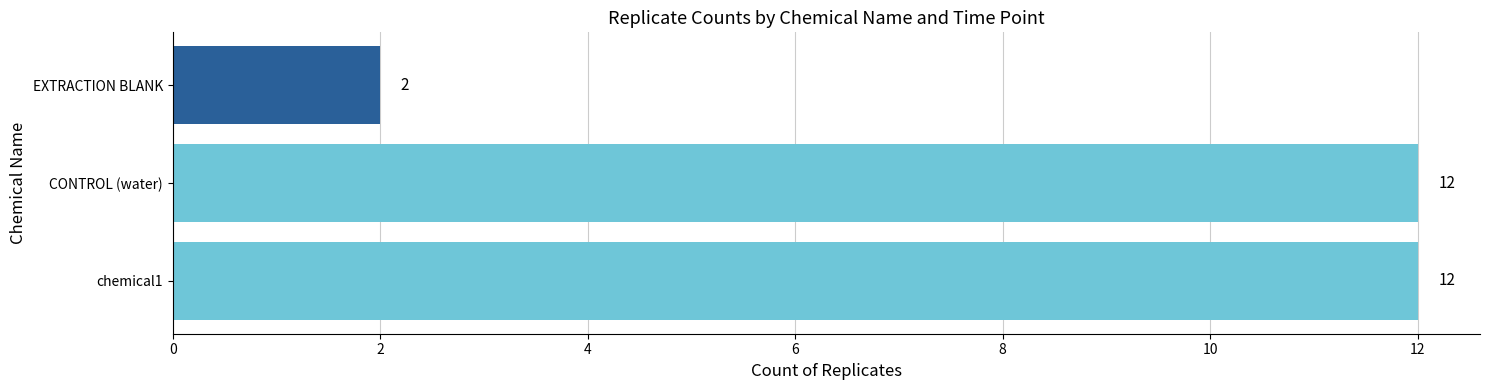

What is the sum of the values at EXTRACTION BLANK and CONTROL (water)?

14